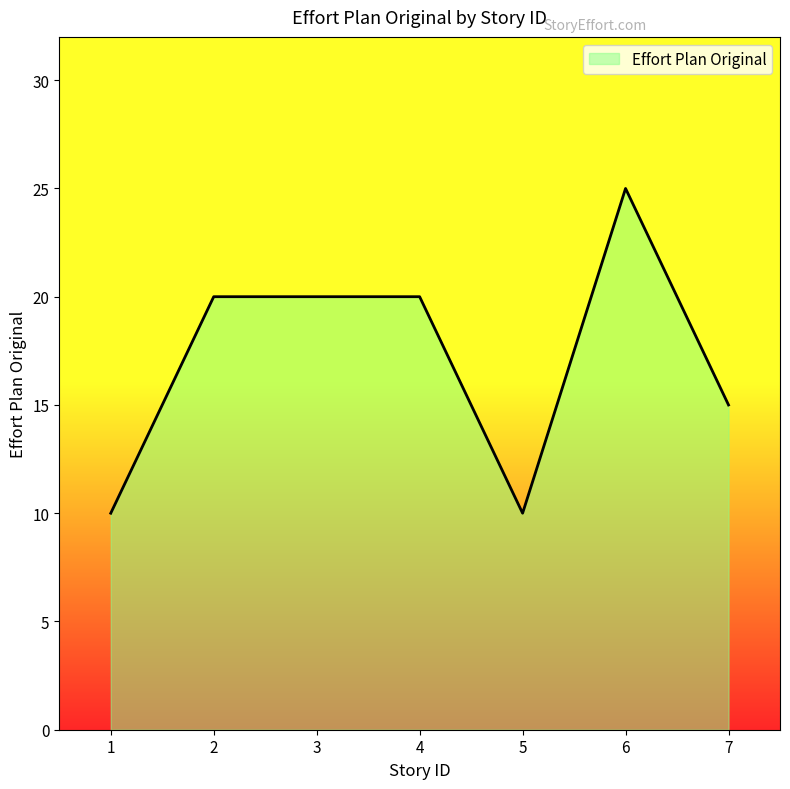

Reading left to right, extract all data points from this chart.

1=10	2=20	3=20	4=20	5=10	6=25	7=15